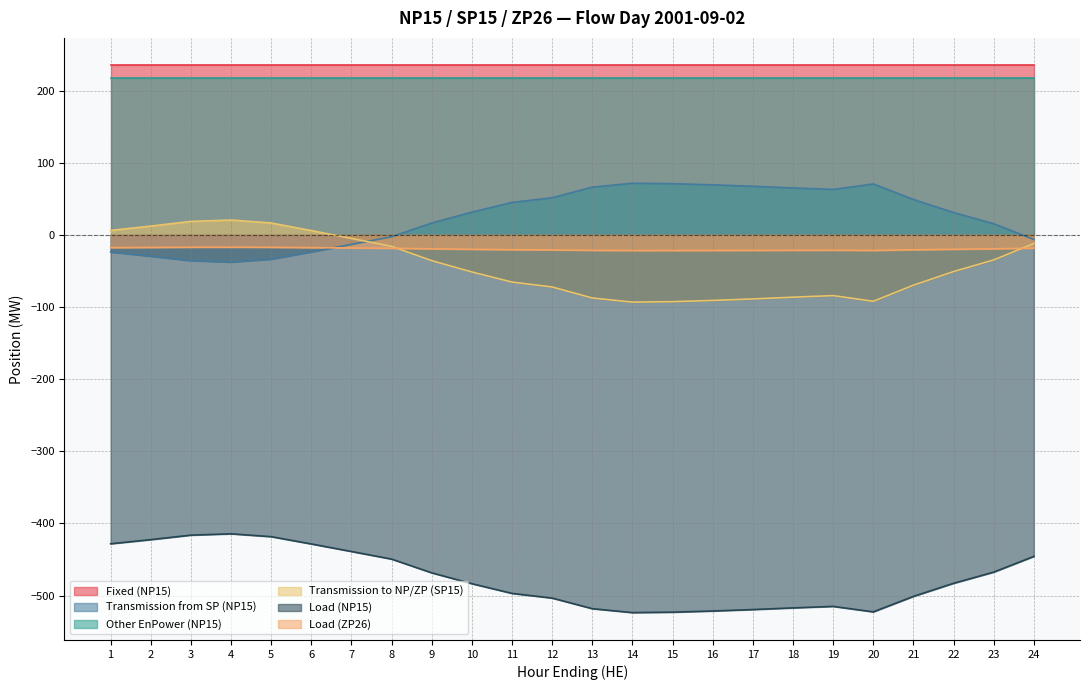

How many distinct data groups are displayed?

6